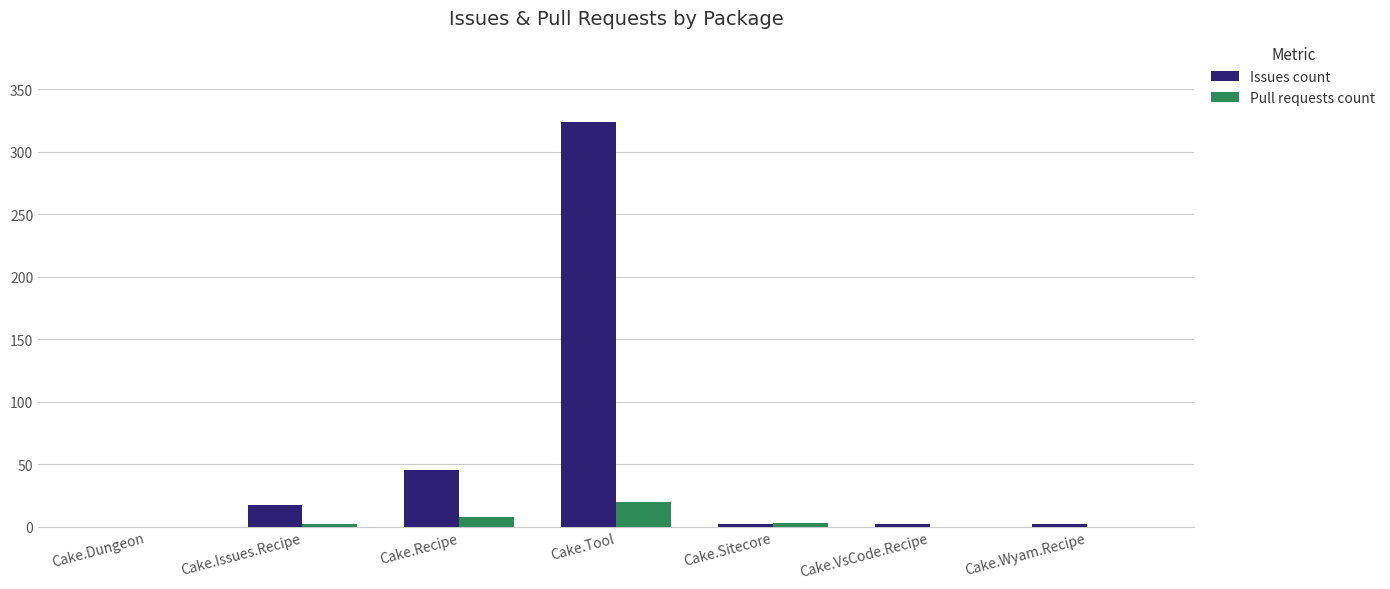

Which series has the largest total across all categories?

Issues count